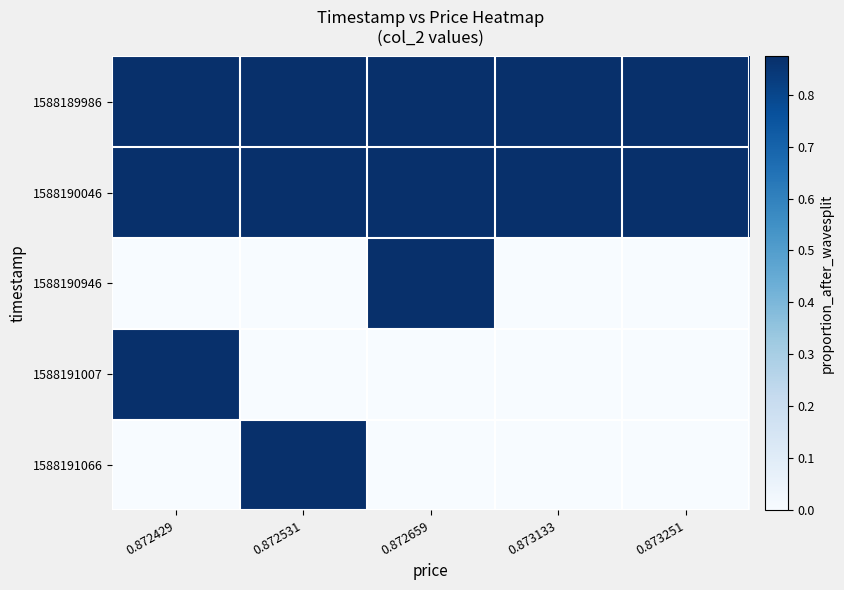

Which series has the largest total across all categories?

1588190046